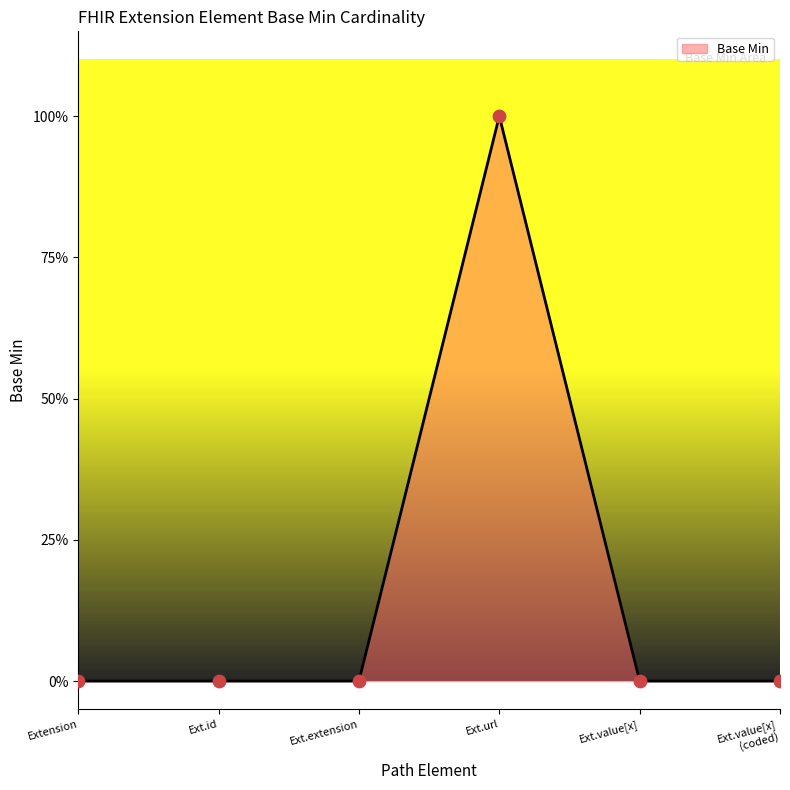

Which has a higher value, Ext.url or Extension?

Ext.url